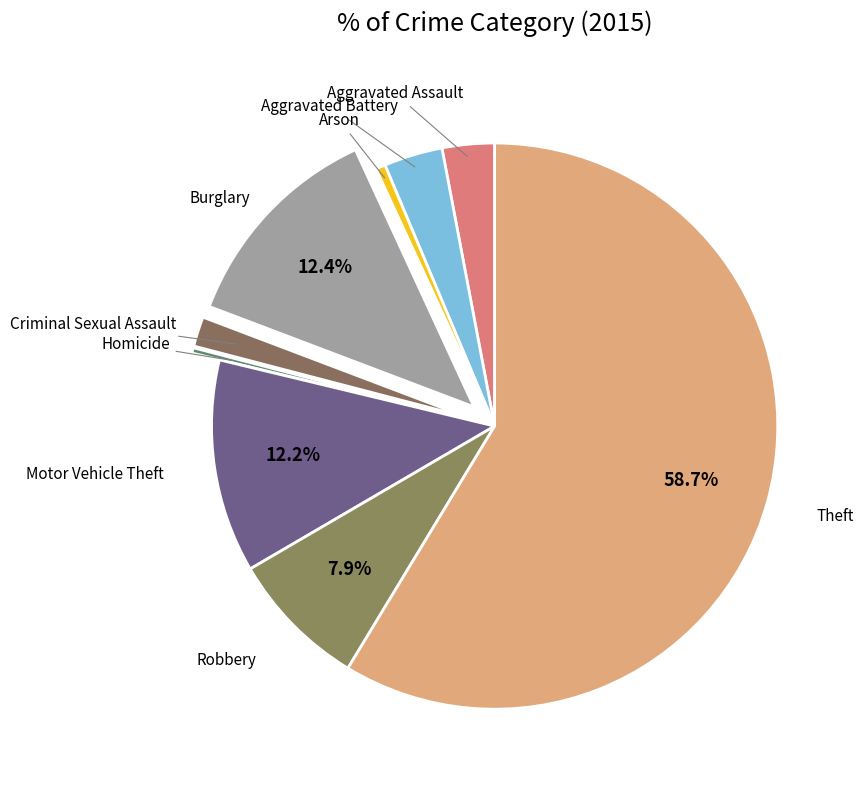

How many slices are in this pie chart?

9